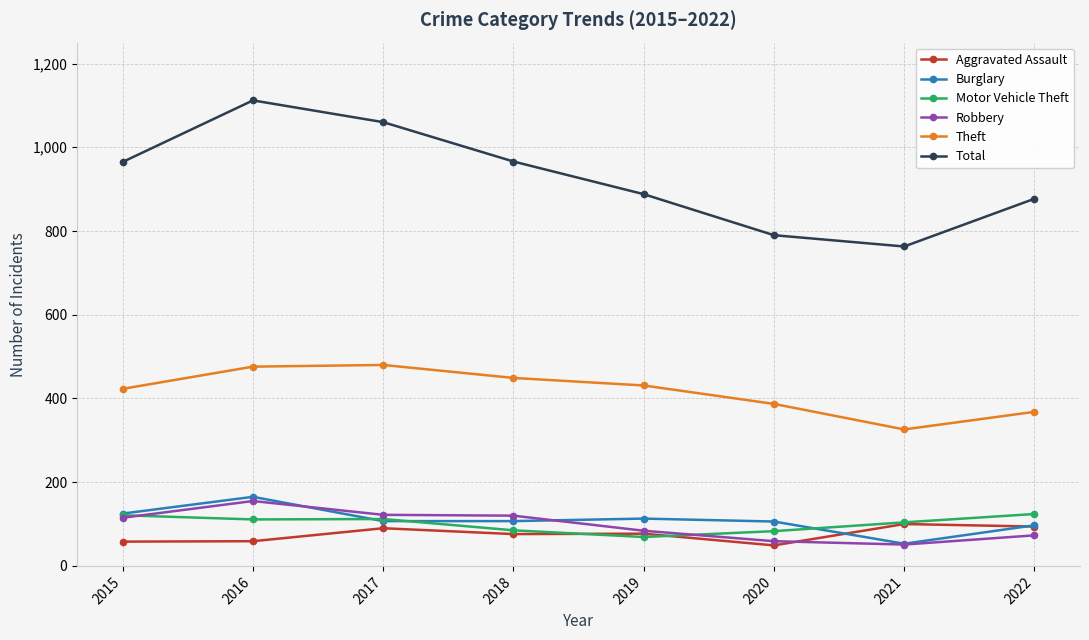

At how many categories does at least one series exceed 1065?

1